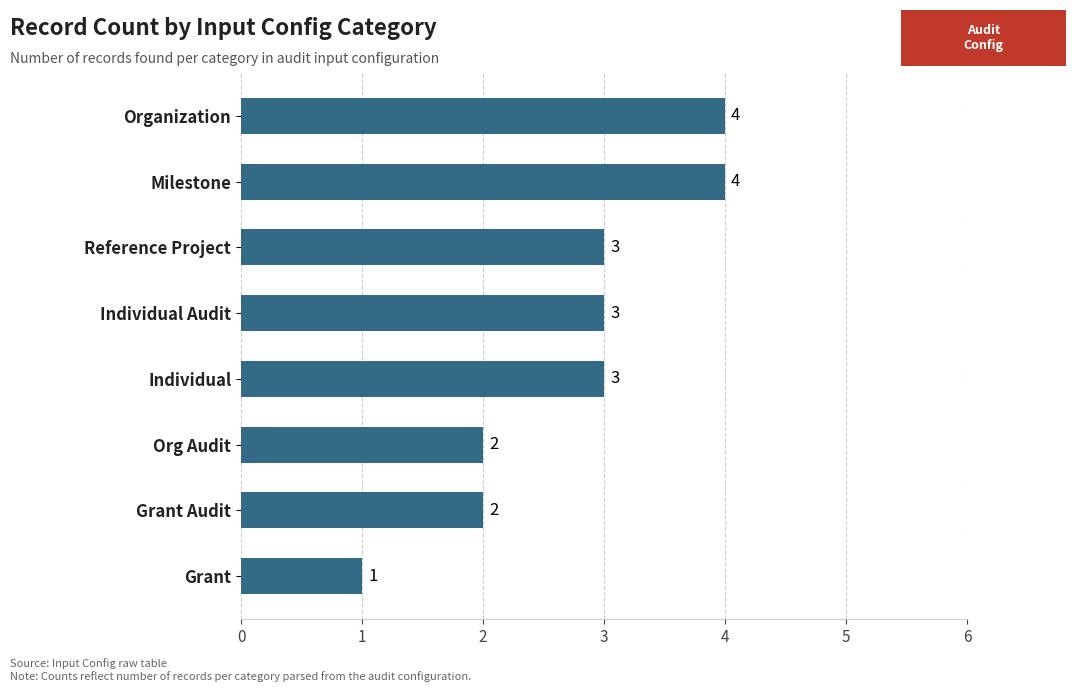

Is it true that the value at Individual Audit is 5?

False